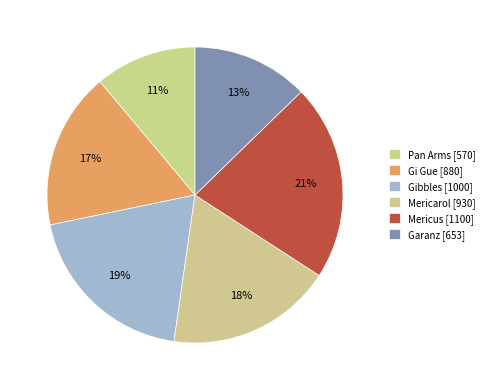

The Gi Gue slice represents 17% of the pie. True or false?

True